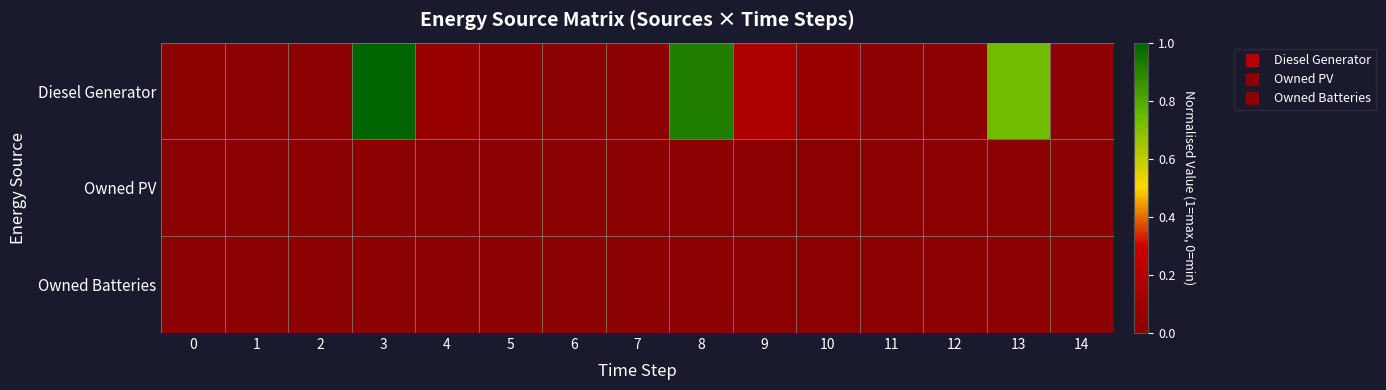

Between 8 and 12, which is larger?

8